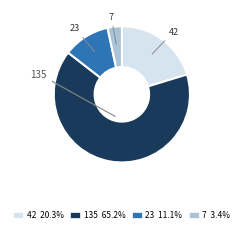

Is it true that 135 is 65% of the pie?

True